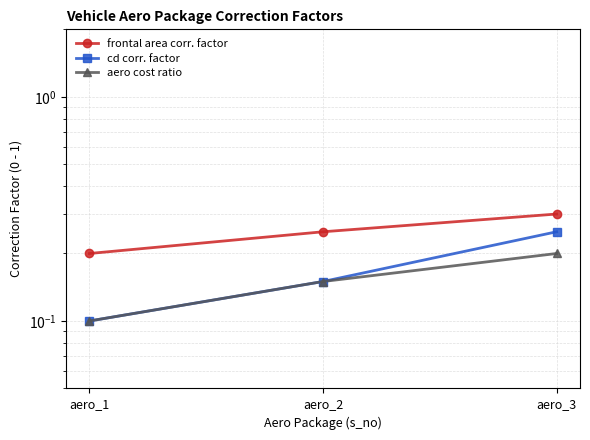

Reading left to right, what are all the values shown in this chart?

frontal area corr. factor: 0.2	0.2	0.3
cd corr. factor: 0.1	0.1	0.2
aero cost ratio: 0.1	0.1	0.2